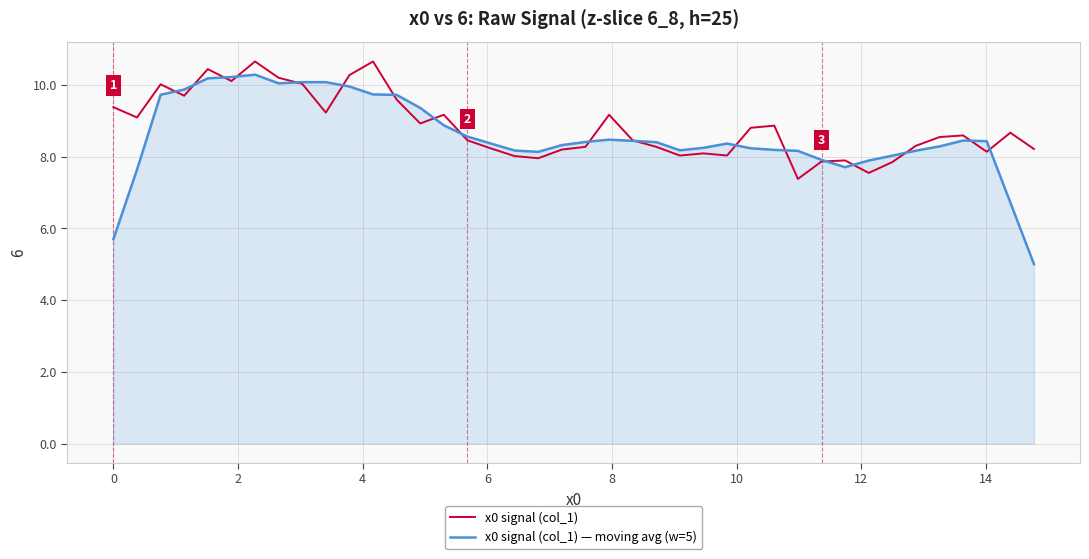

Which series has the largest range (max minus min)?

x0 signal (col_1) — moving avg (w=5)